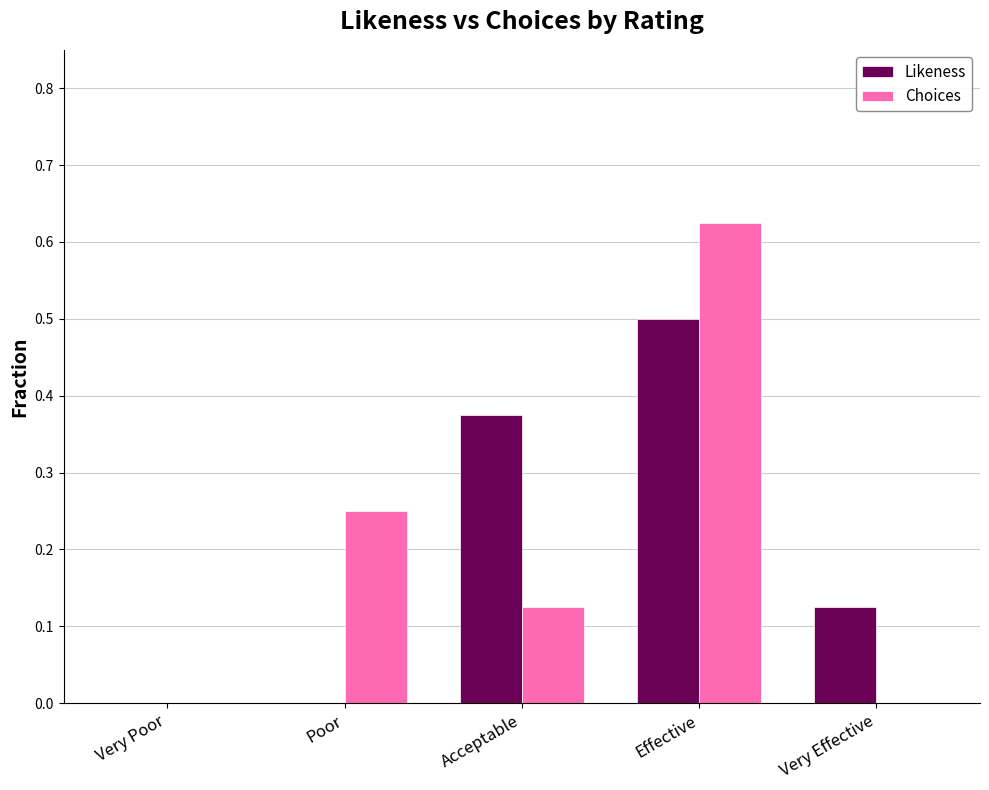

What are all the series names shown in the legend?

Likeness, Choices